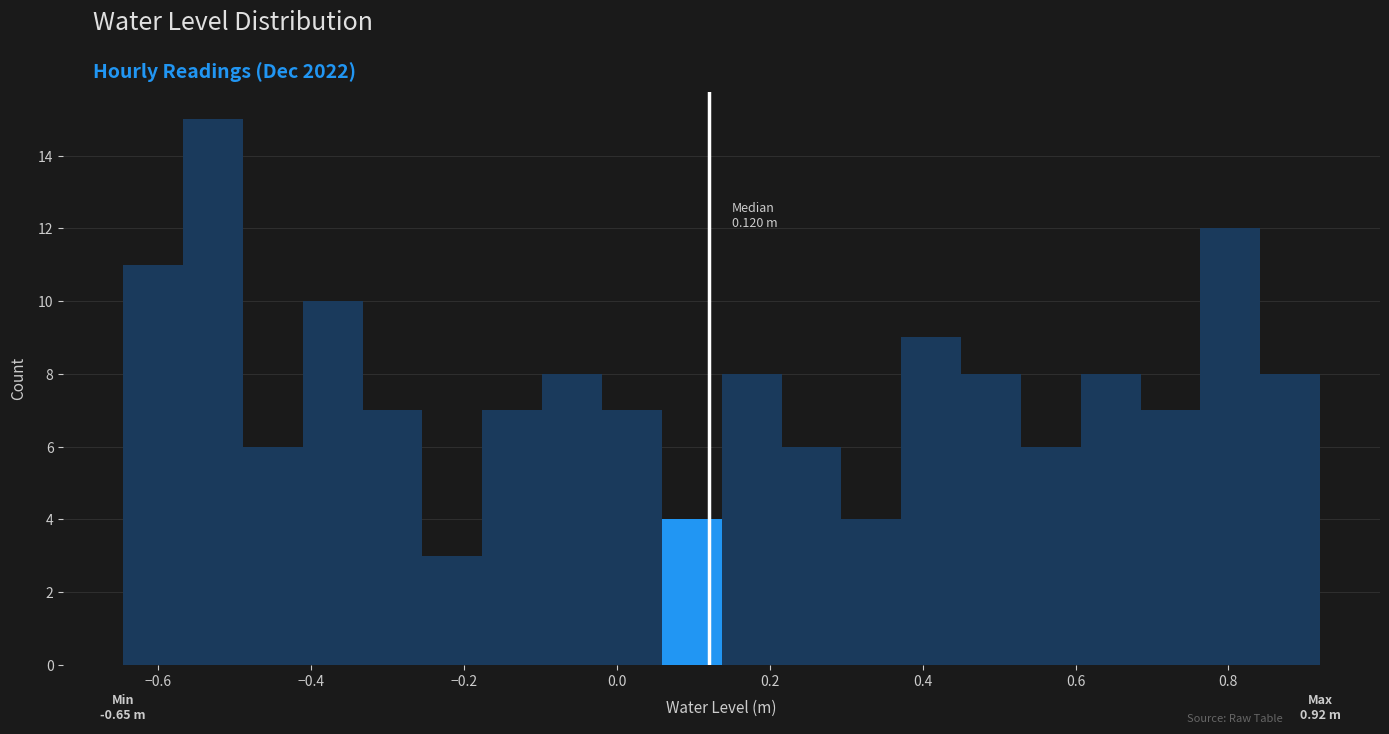

Around what value on the x-axis is the tallest bar? Give the approximate position of its centre, as read against the axis.

-0.52